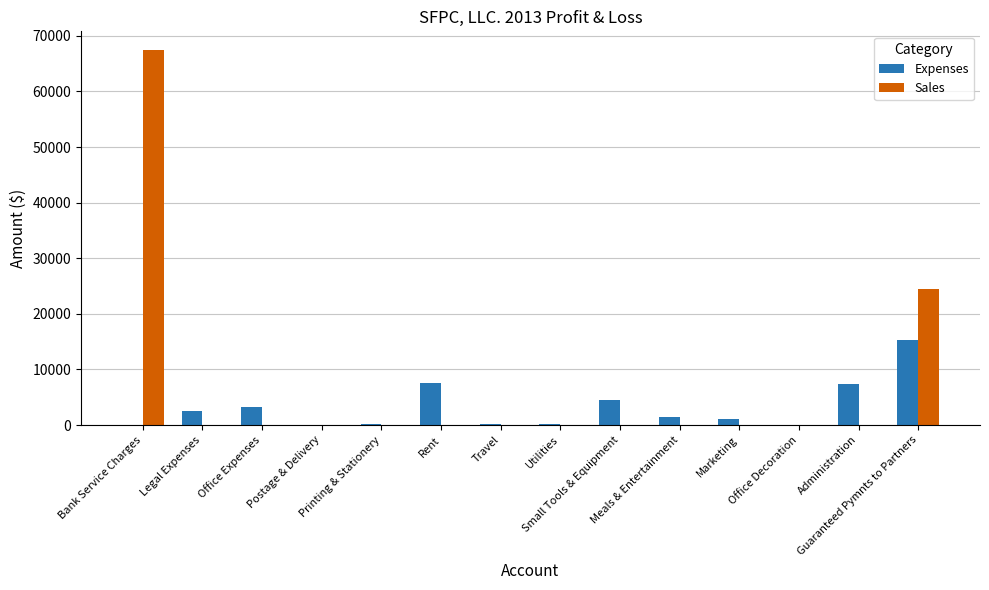

What is the total value across all series at Utilities?

240